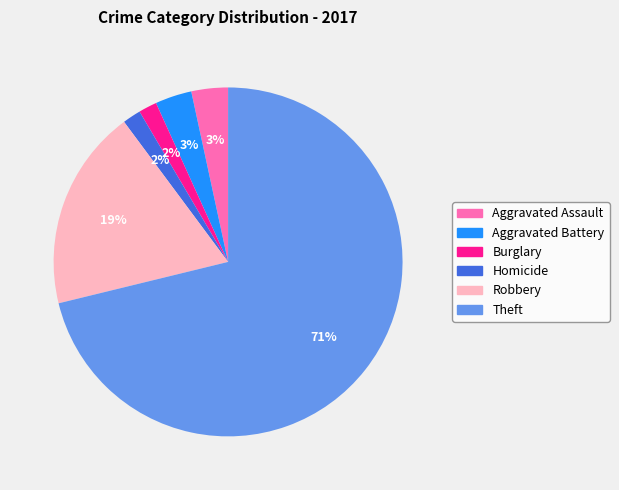

To the nearest percent, what percentage of the pie is Aggravated Battery?

3%